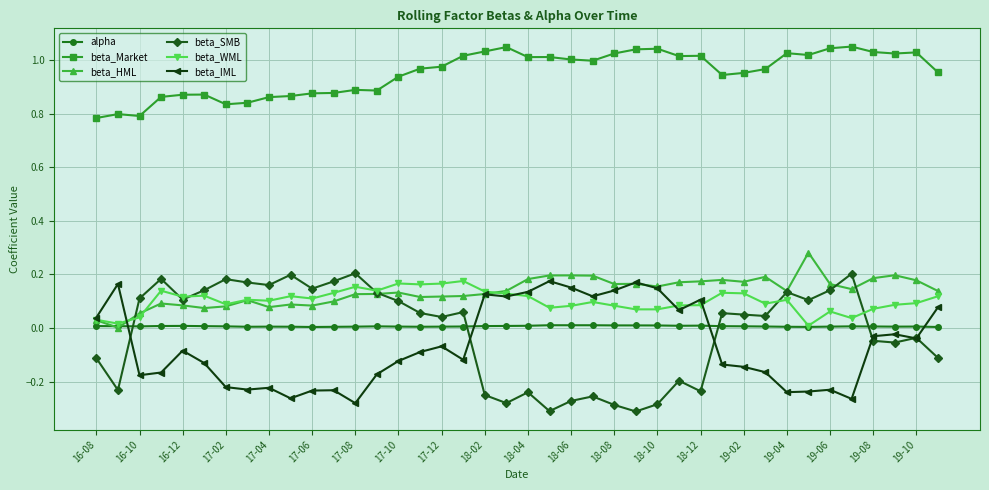

True or false: beta_Market has more than 2 interior local peaks.

True